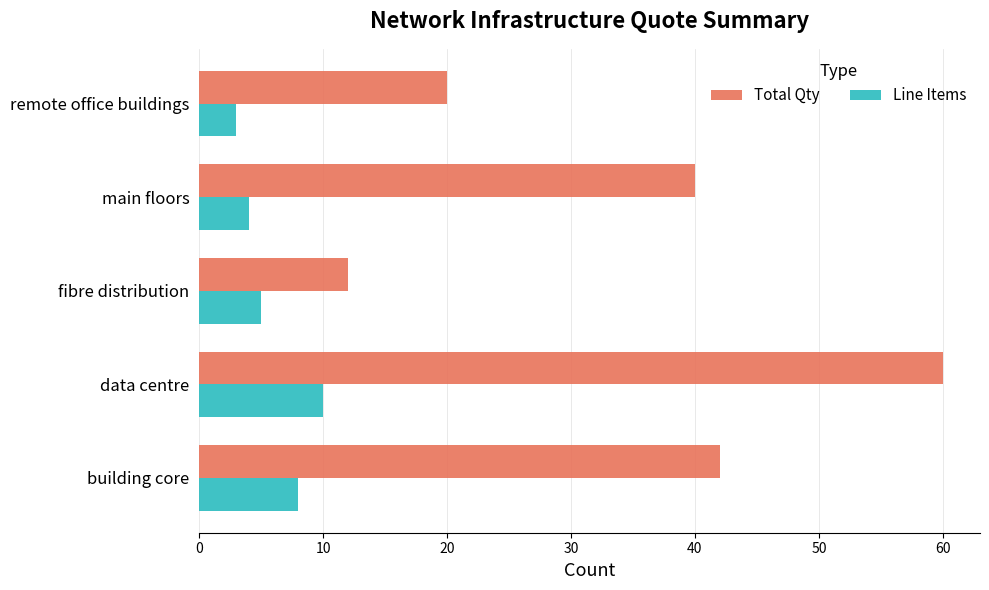

Which category has the lowest value across all series?

remote office buildings